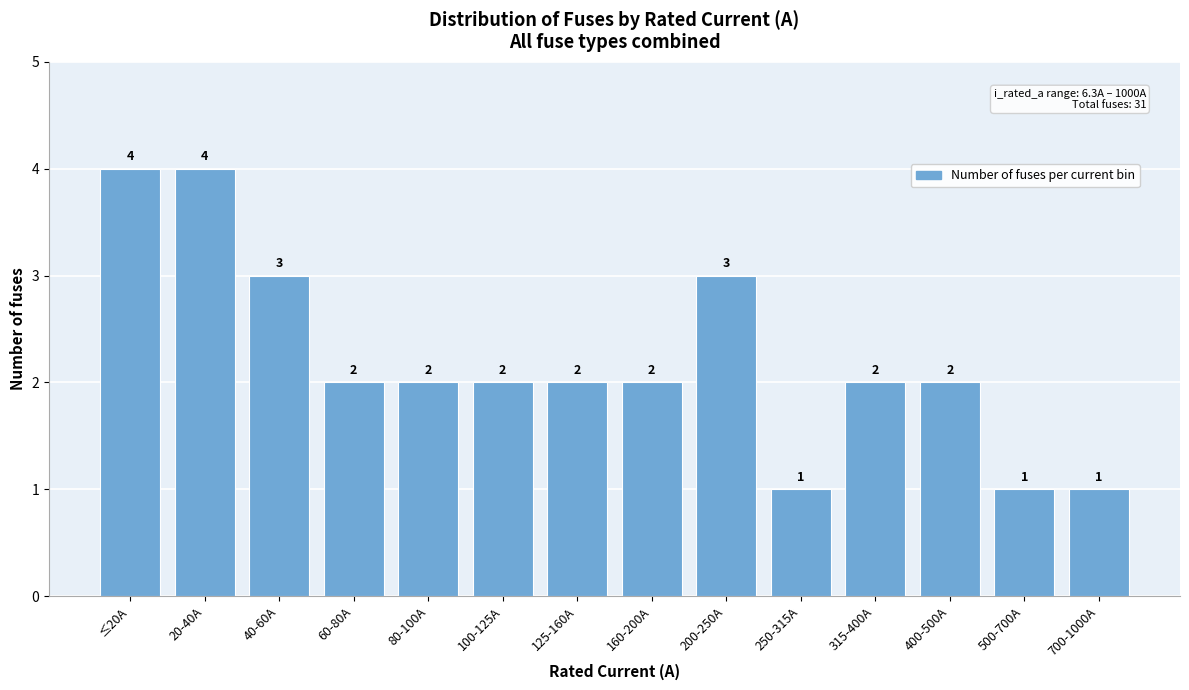

Reading left to right, what are all the values shown in this chart?

≤20A=4	20-40A=4	40-60A=3	60-80A=2	80-100A=2	100-125A=2	125-160A=2	160-200A=2	200-250A=3	250-315A=1	315-400A=2	400-500A=2	500-700A=1	700-1000A=1